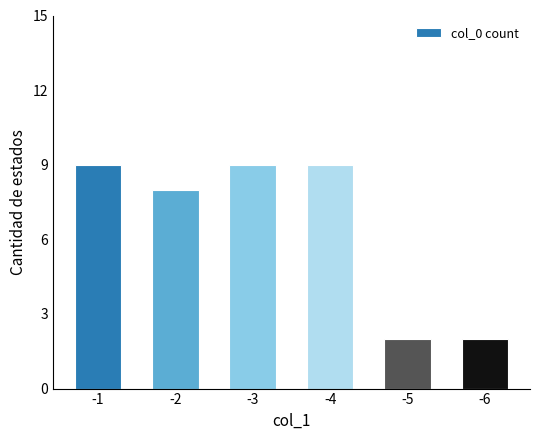

What is the difference between the maximum and minimum values?

7